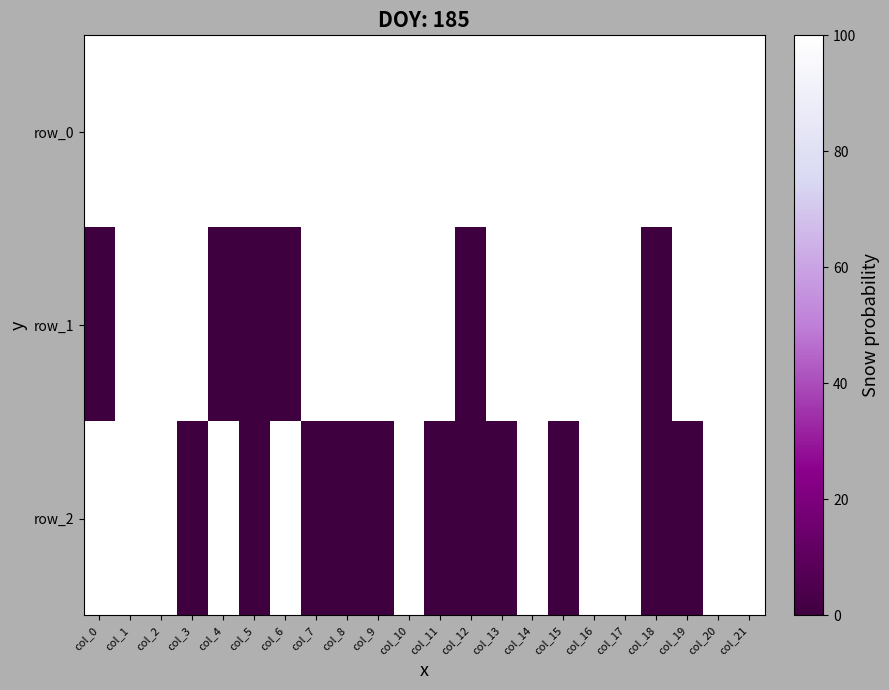

Reading left to right, list all the values displayed in this chart.

row_0: 100	100	100	100	100	100	100	100	100	100	100	100	100	100	100	100	100	100	100	100	100	100
row_1: 0	100	100	100	0	0	0	100	100	100	100	100	0	100	100	100	100	100	0	100	100	100
row_2: 100	100	100	0	100	0	100	0	0	0	100	0	0	0	100	0	100	100	0	0	100	100